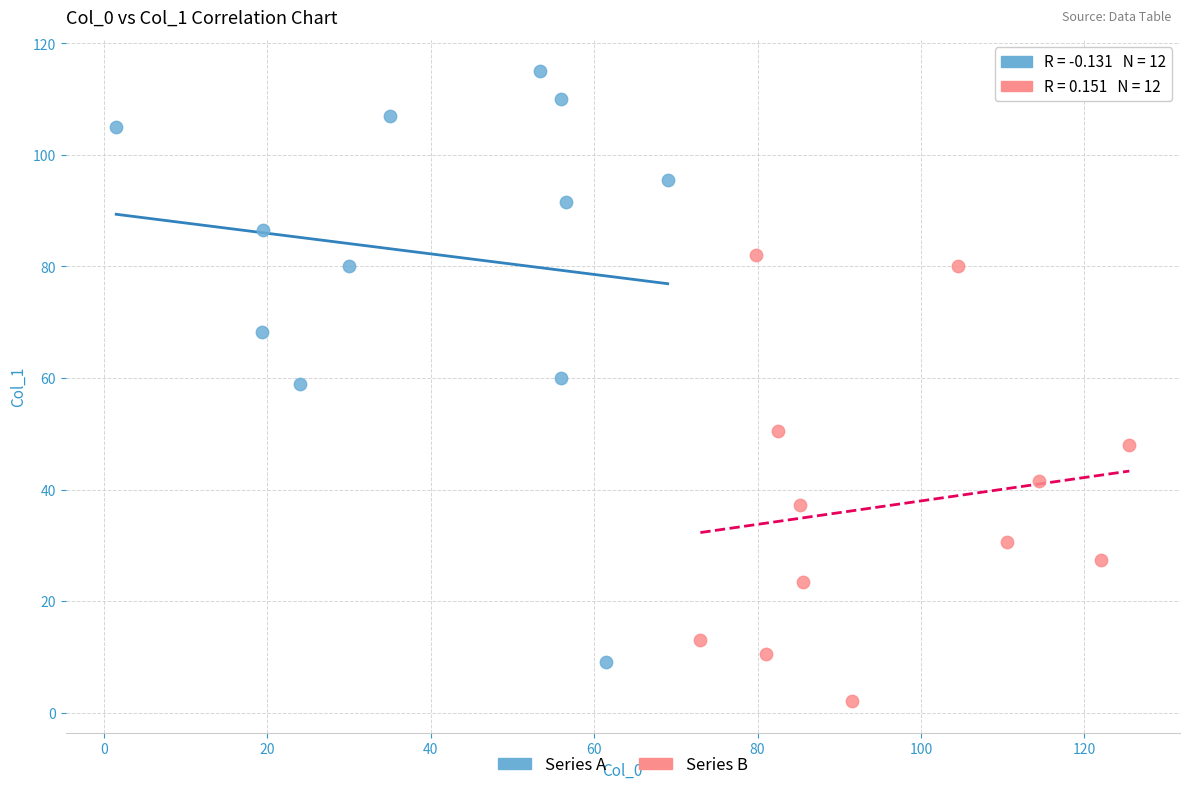

Which series has the largest Y range (max minus min)?

Series A